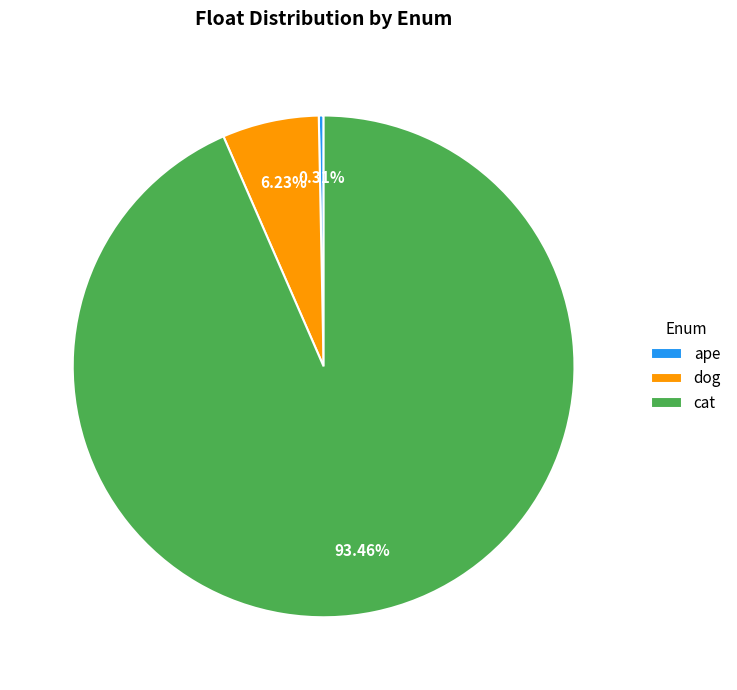

What is the total percentage of cat and ape?

93.8%